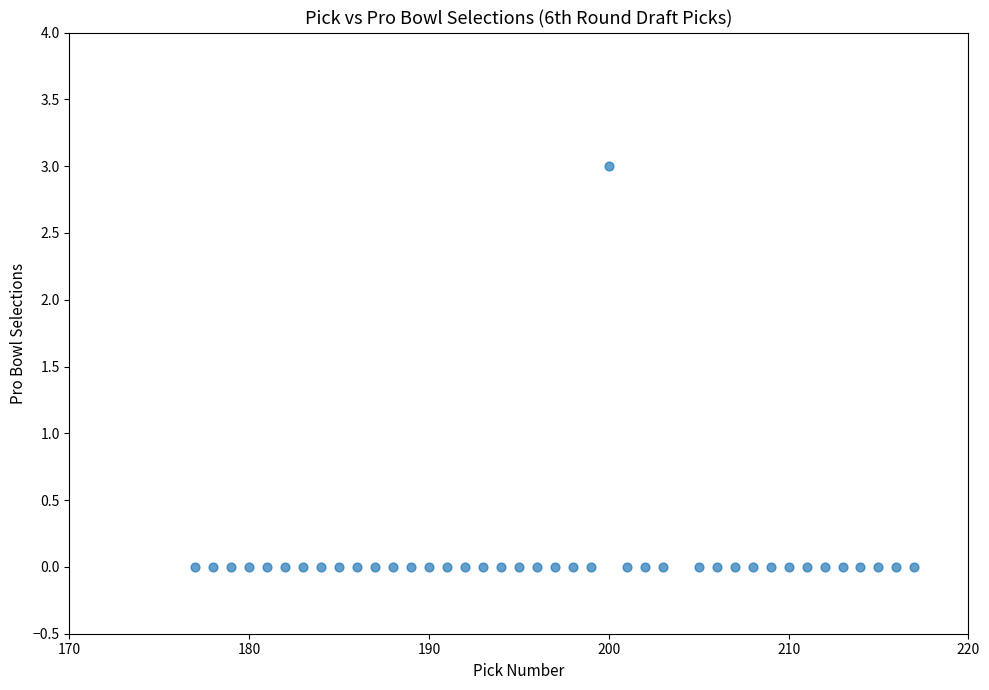

What is the range of Y values (max minus min)?

3